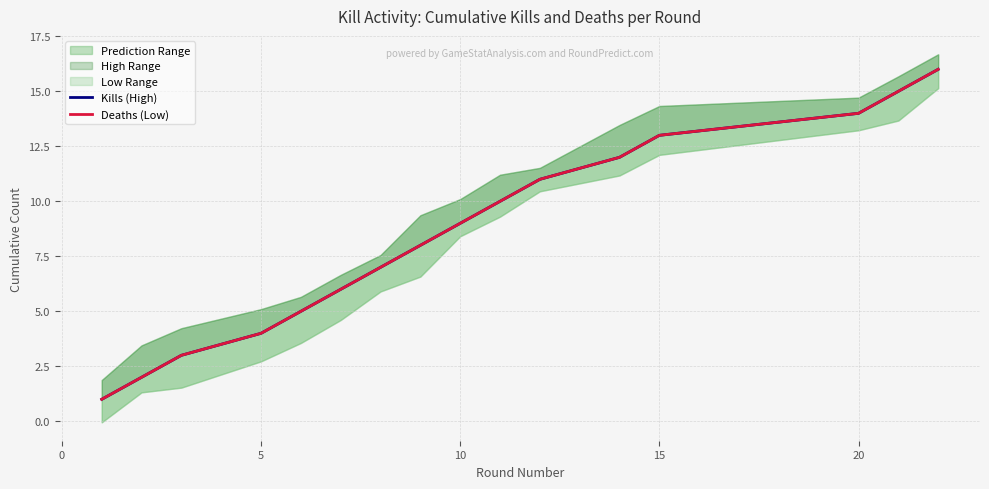

Which series has the largest total across all categories?

Kills (High)